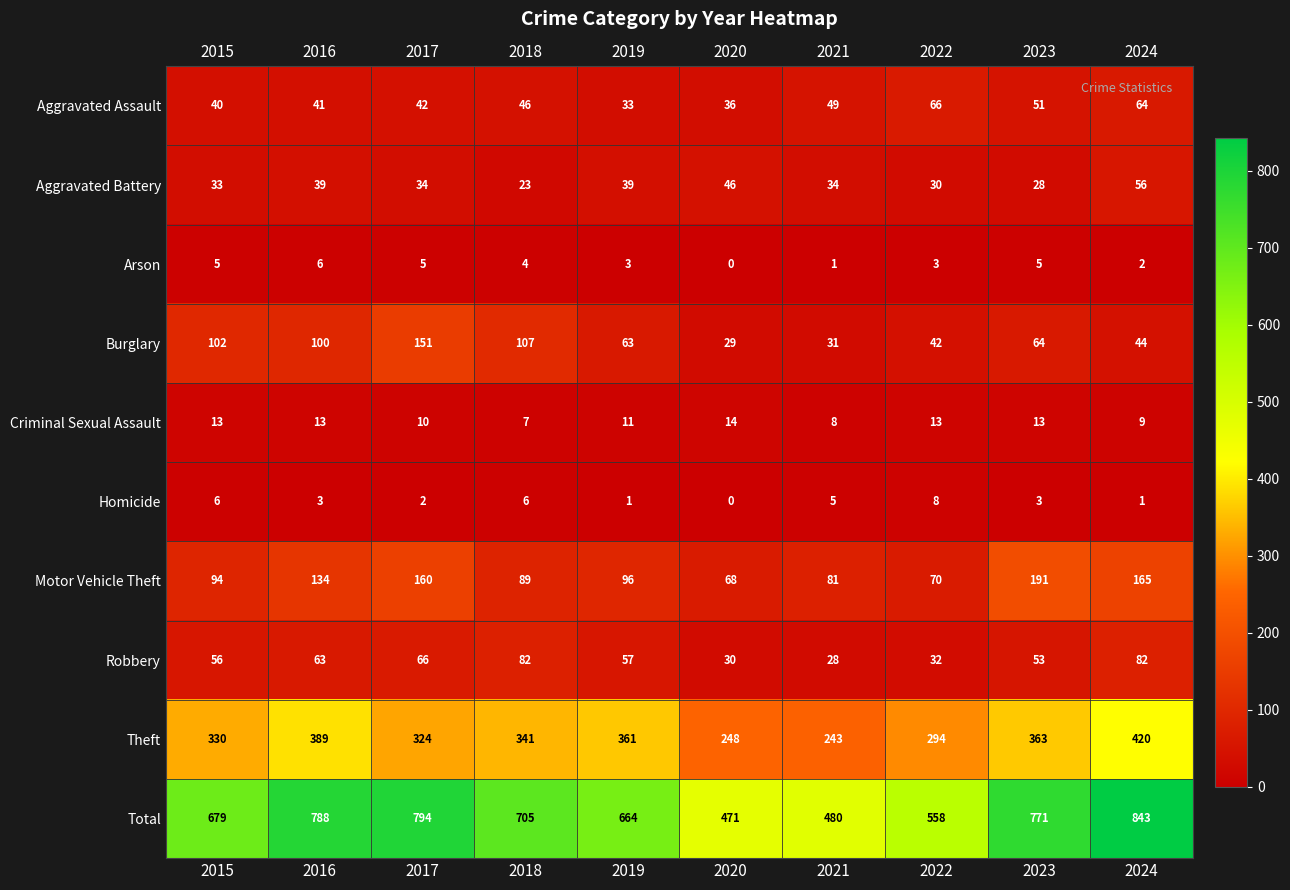

Which label corresponds to the largest value in the chart?

2024